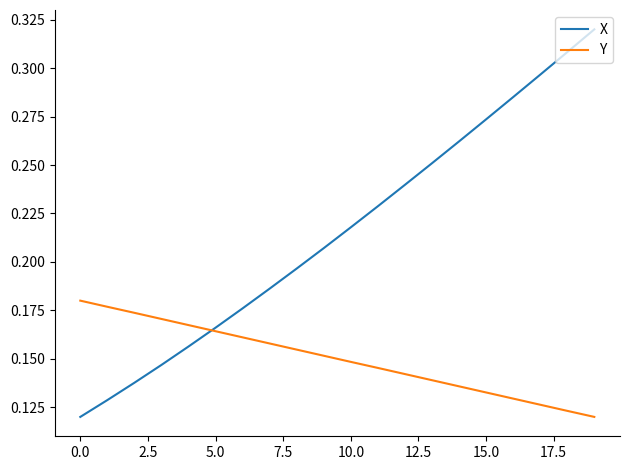

After their last crossing, which series has the higher values: Y or X?

X